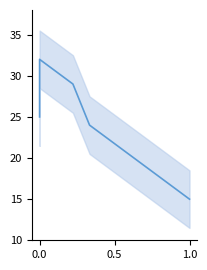

Does the chart have visible grid lines?

No